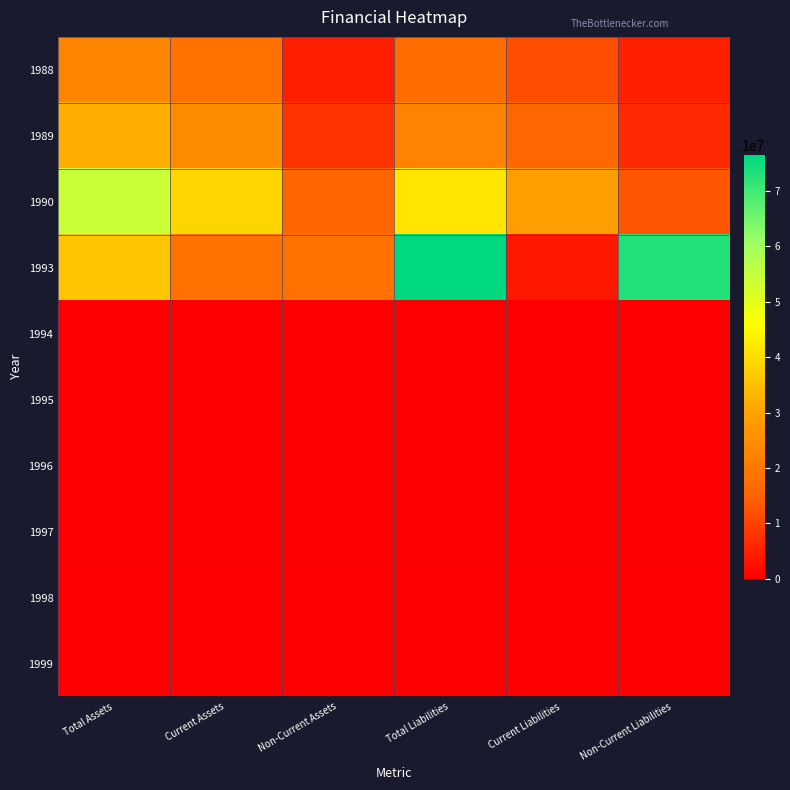

What is the total value across all series at Non-Current Liabilities?

97024766